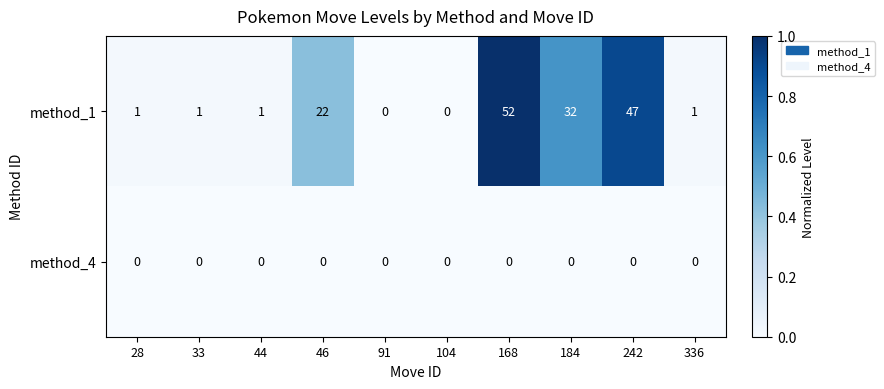

What is the sum of all method_1 values?

157